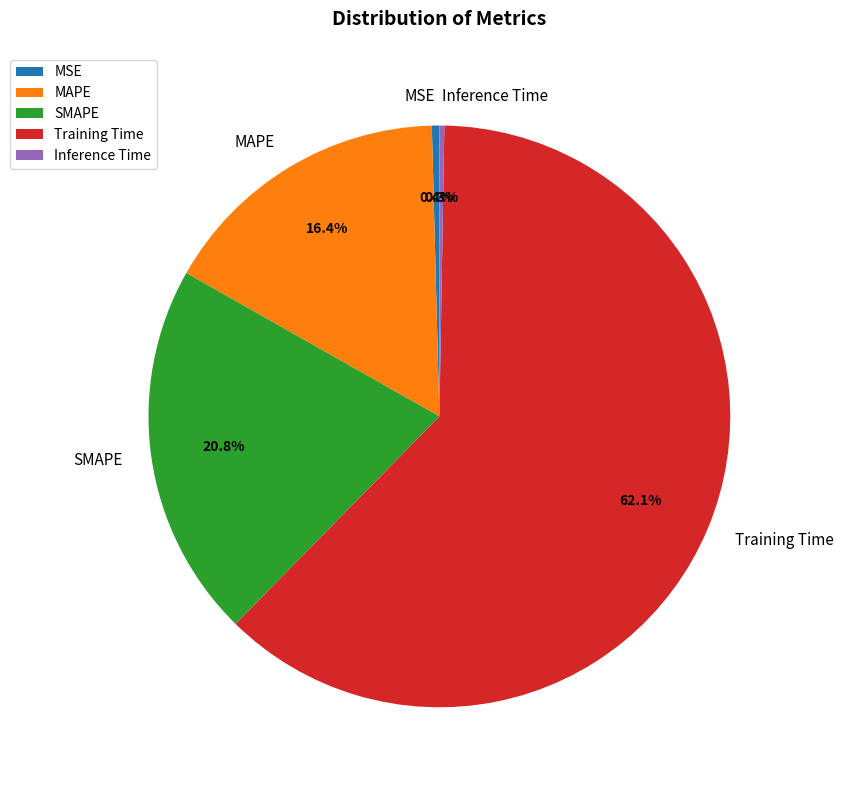

To the nearest percent, what is the difference between the largest and smallest slice percentages?

62%